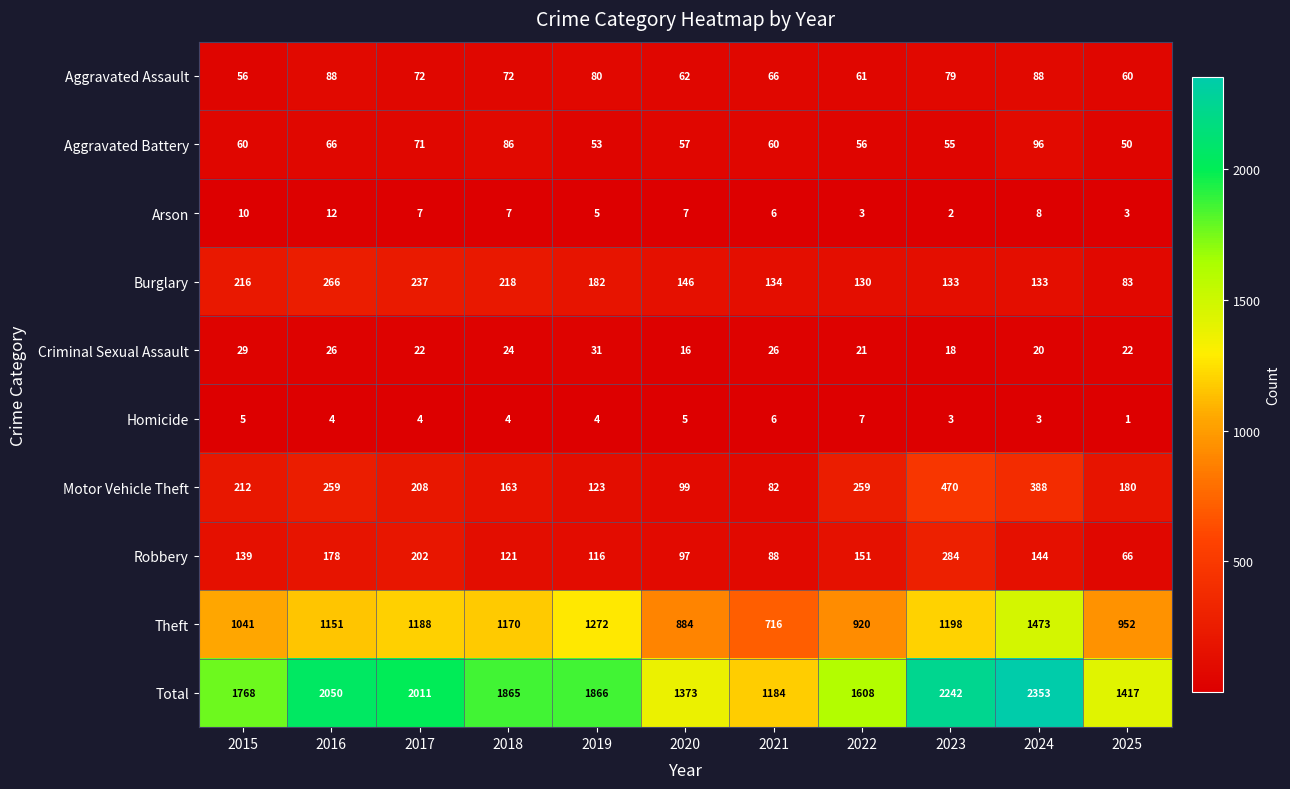

The value of Total at 2024 is 2353. True or false?

True